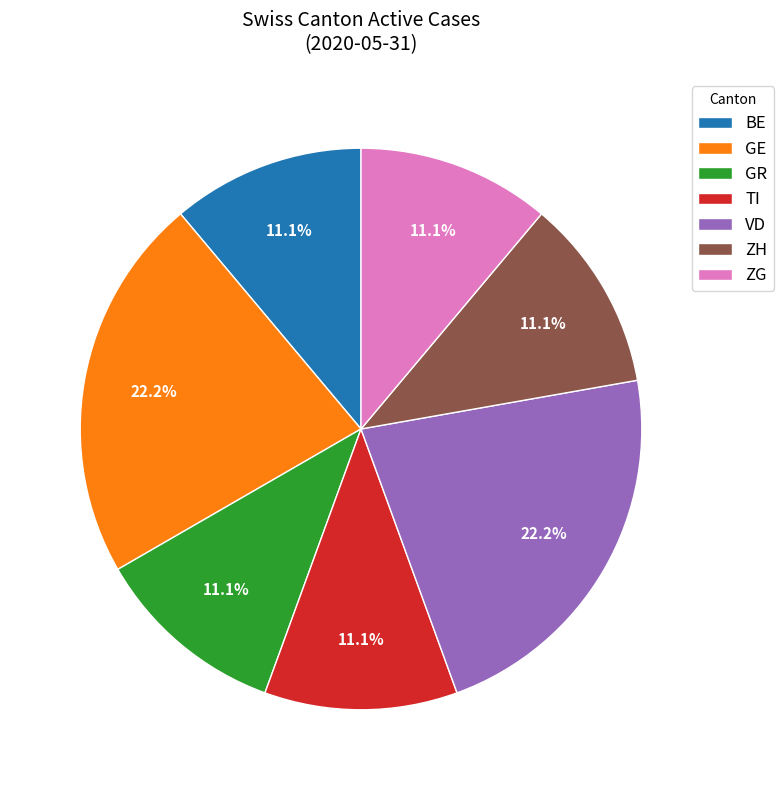

Does GR represent more than half of the total?

No